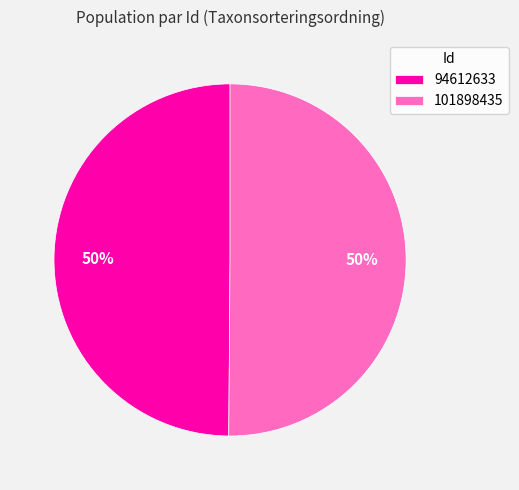

How many slices are in this pie chart?

2